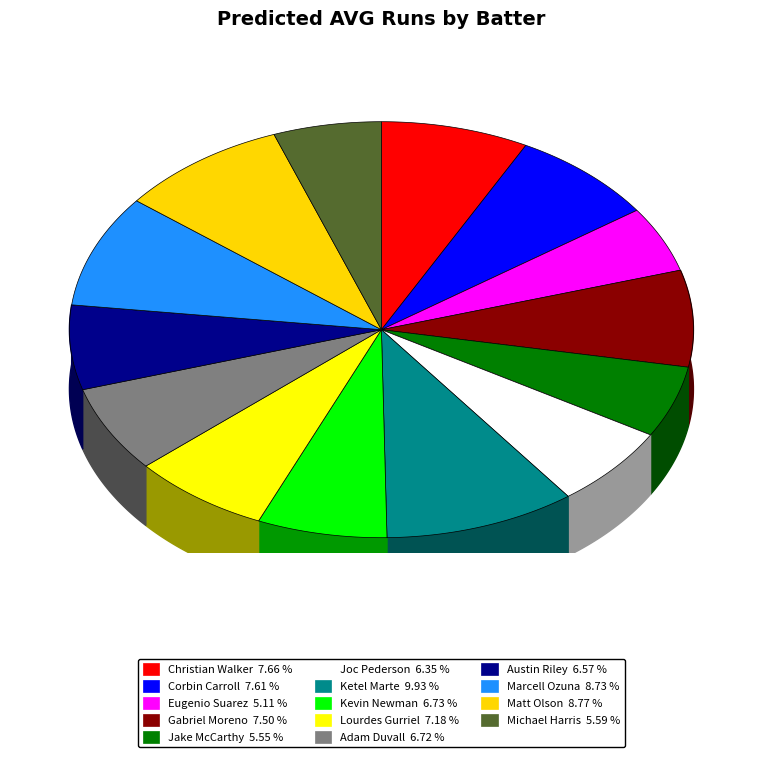

What is the smallest slice in the pie chart?

Eugenio Suarez